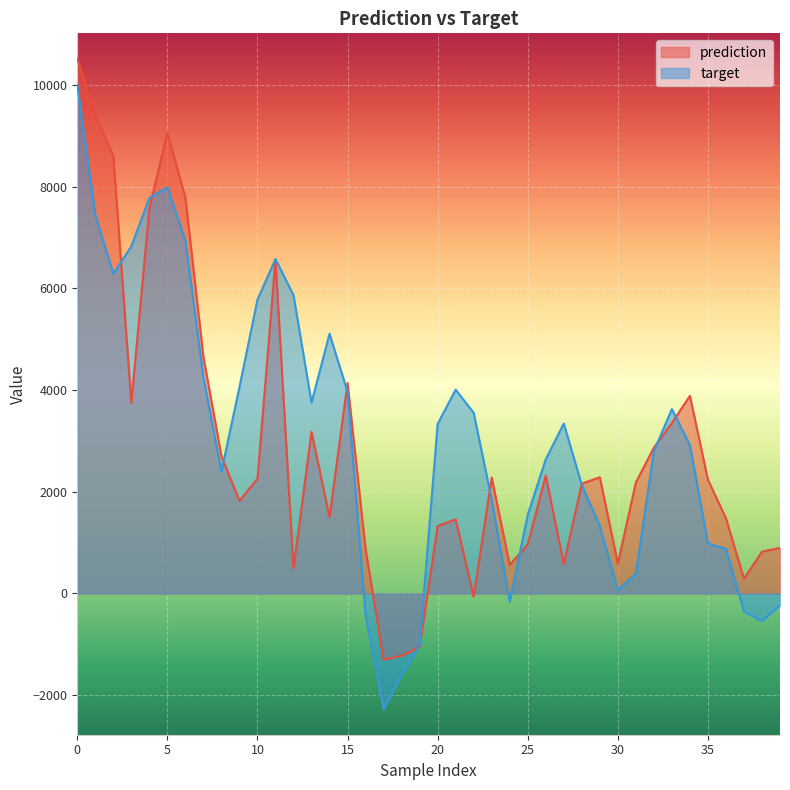

How many categories are shown in the chart?

40